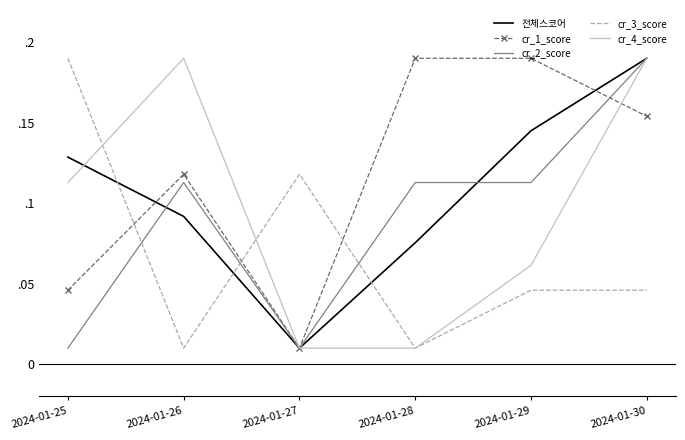

What is the difference between the highest and lowest values at 2024-01-28?

0.2